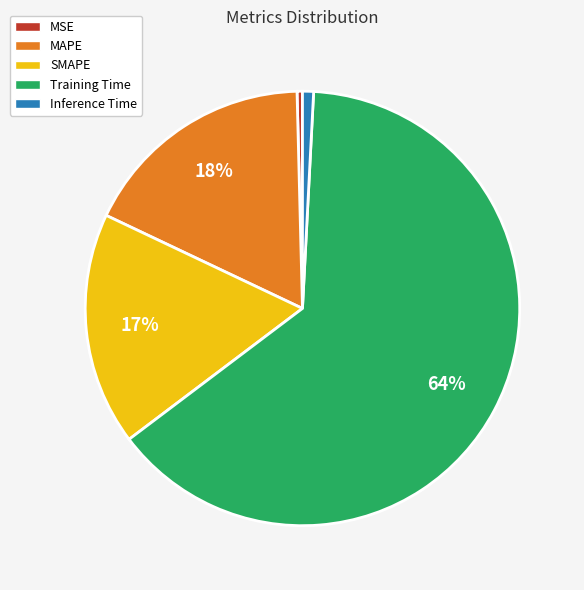

To the nearest percent, what portion does SMAPE represent?

17%